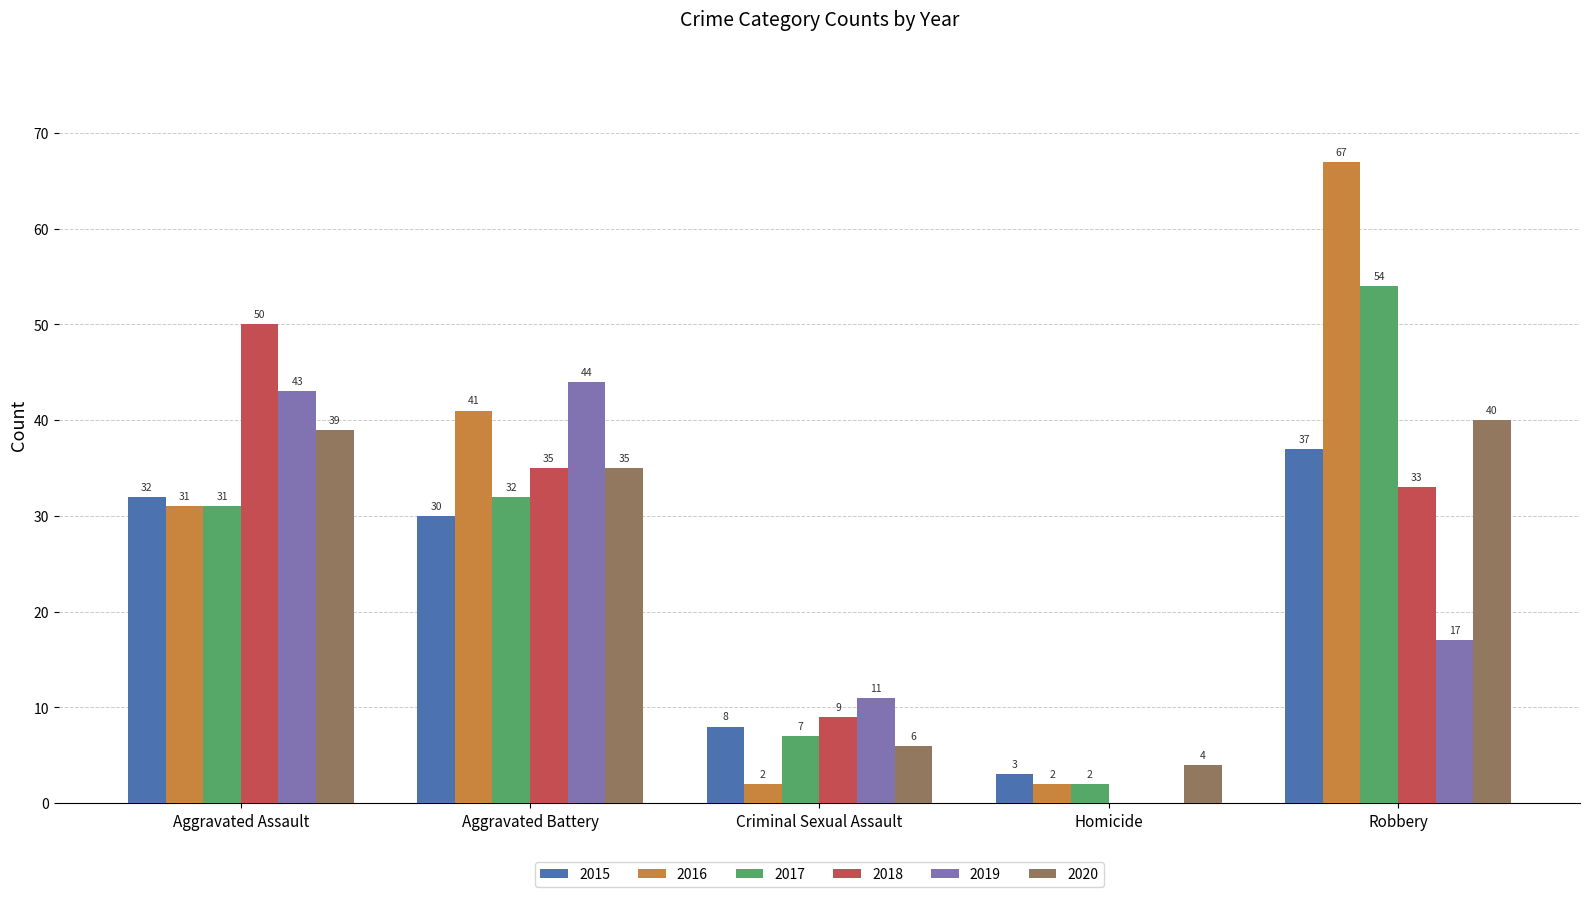

The value of 2019 at Criminal Sexual Assault is 11. True or false?

True